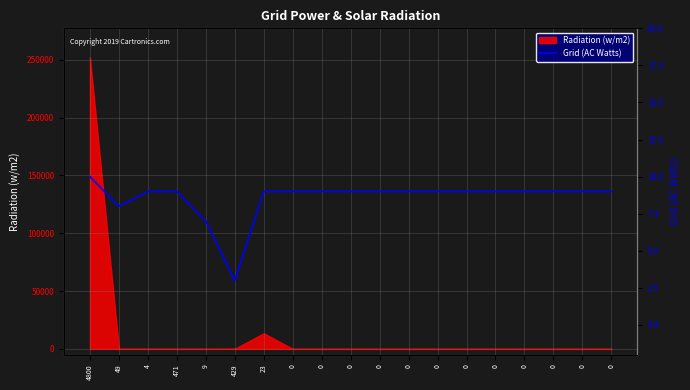

Where is the first local minimum?

49